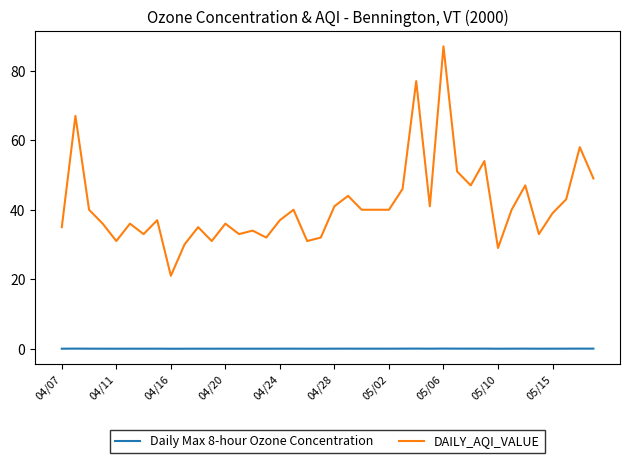

Which series has the largest range (max minus min)?

DAILY_AQI_VALUE